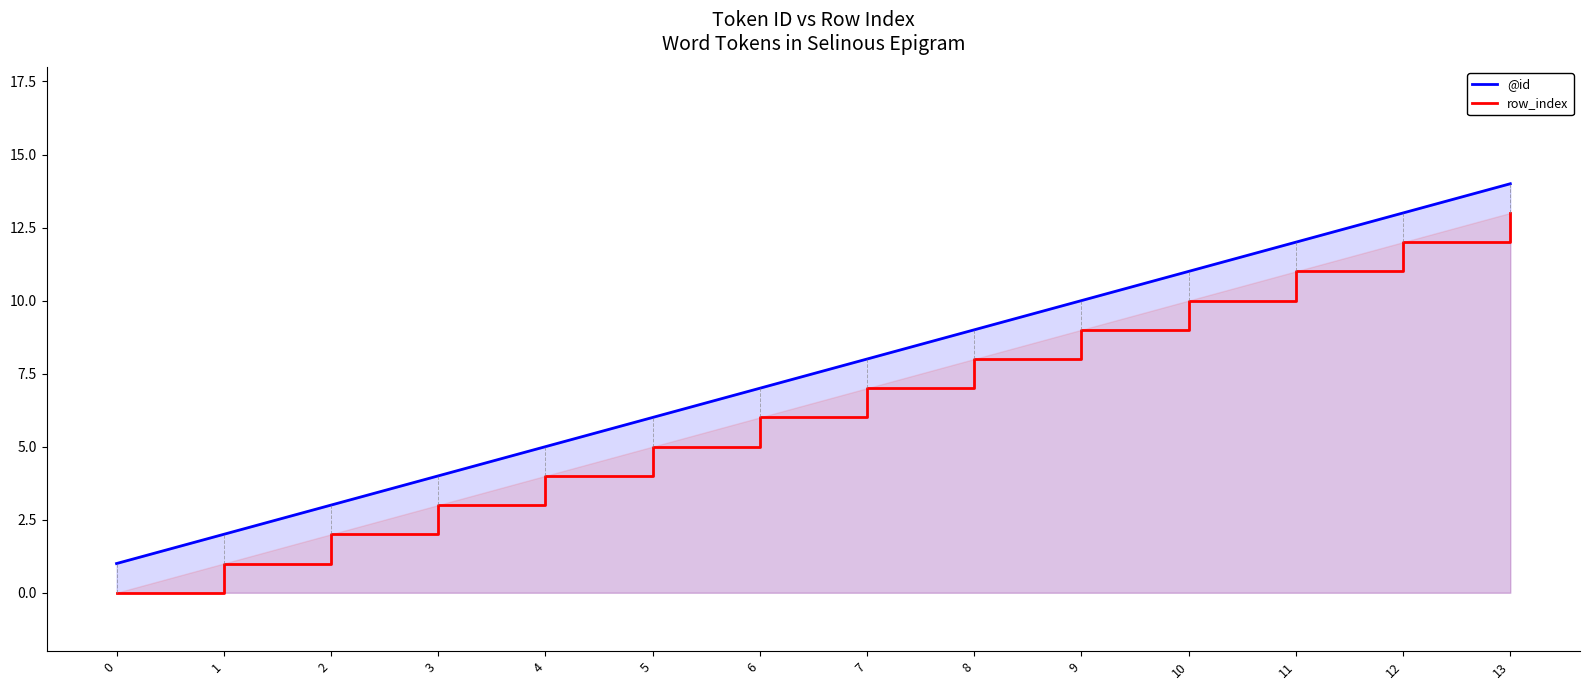

At which category is the sum across all series the highest?

13